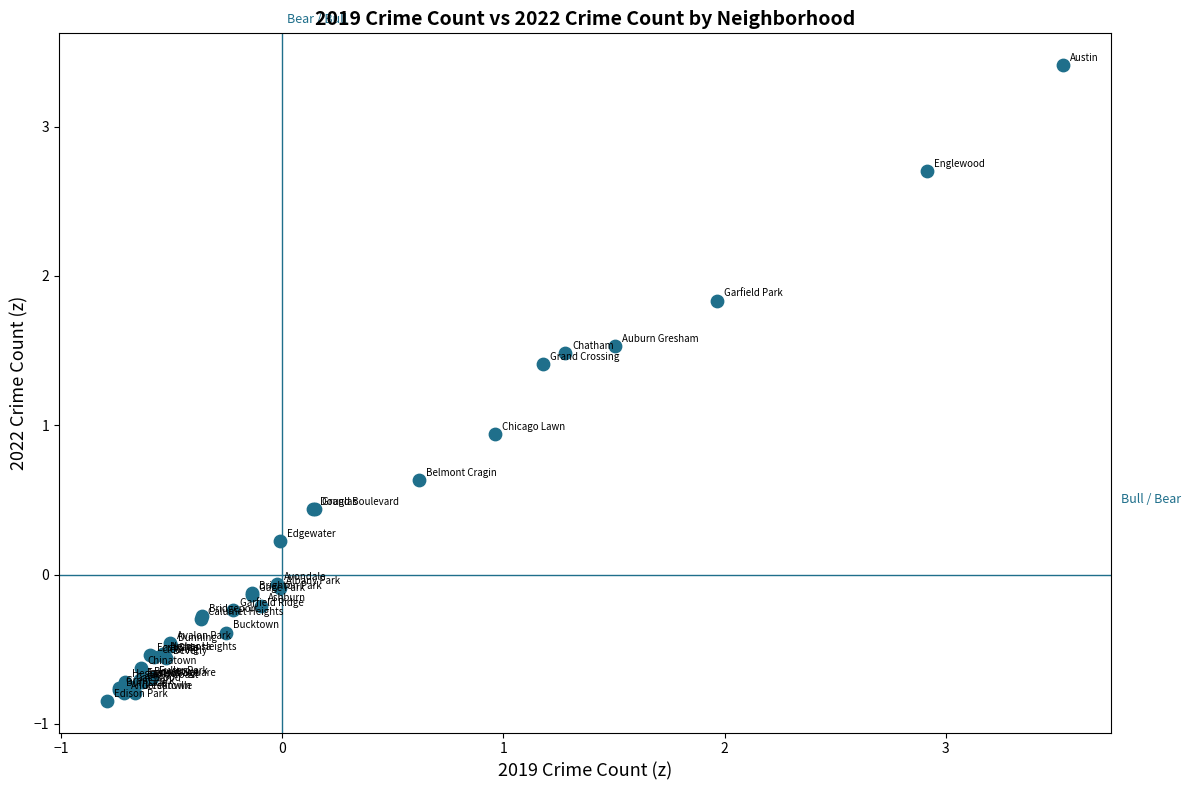

What Y value in the scatter plot is closest to 1?

0.9